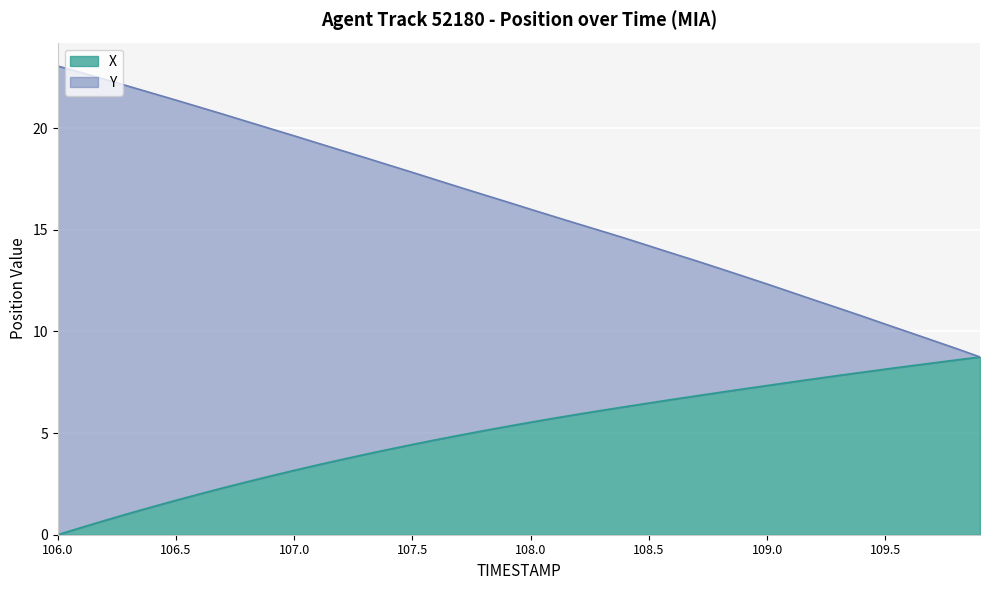

Does the chart display data point markers on the line(s)?

No